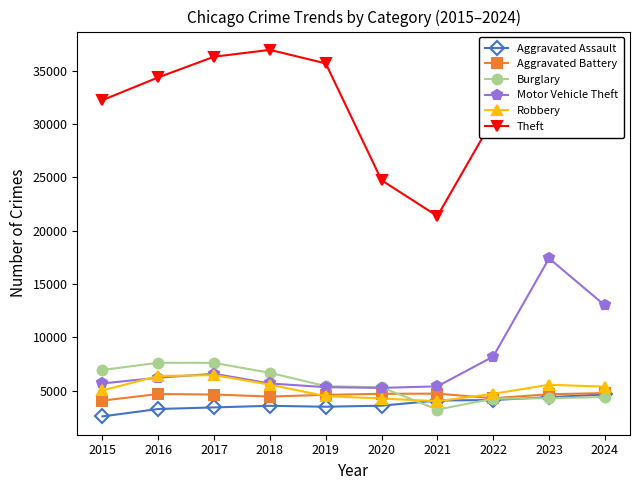

True or false: Burglary has a value of 5710 at 2021.

False